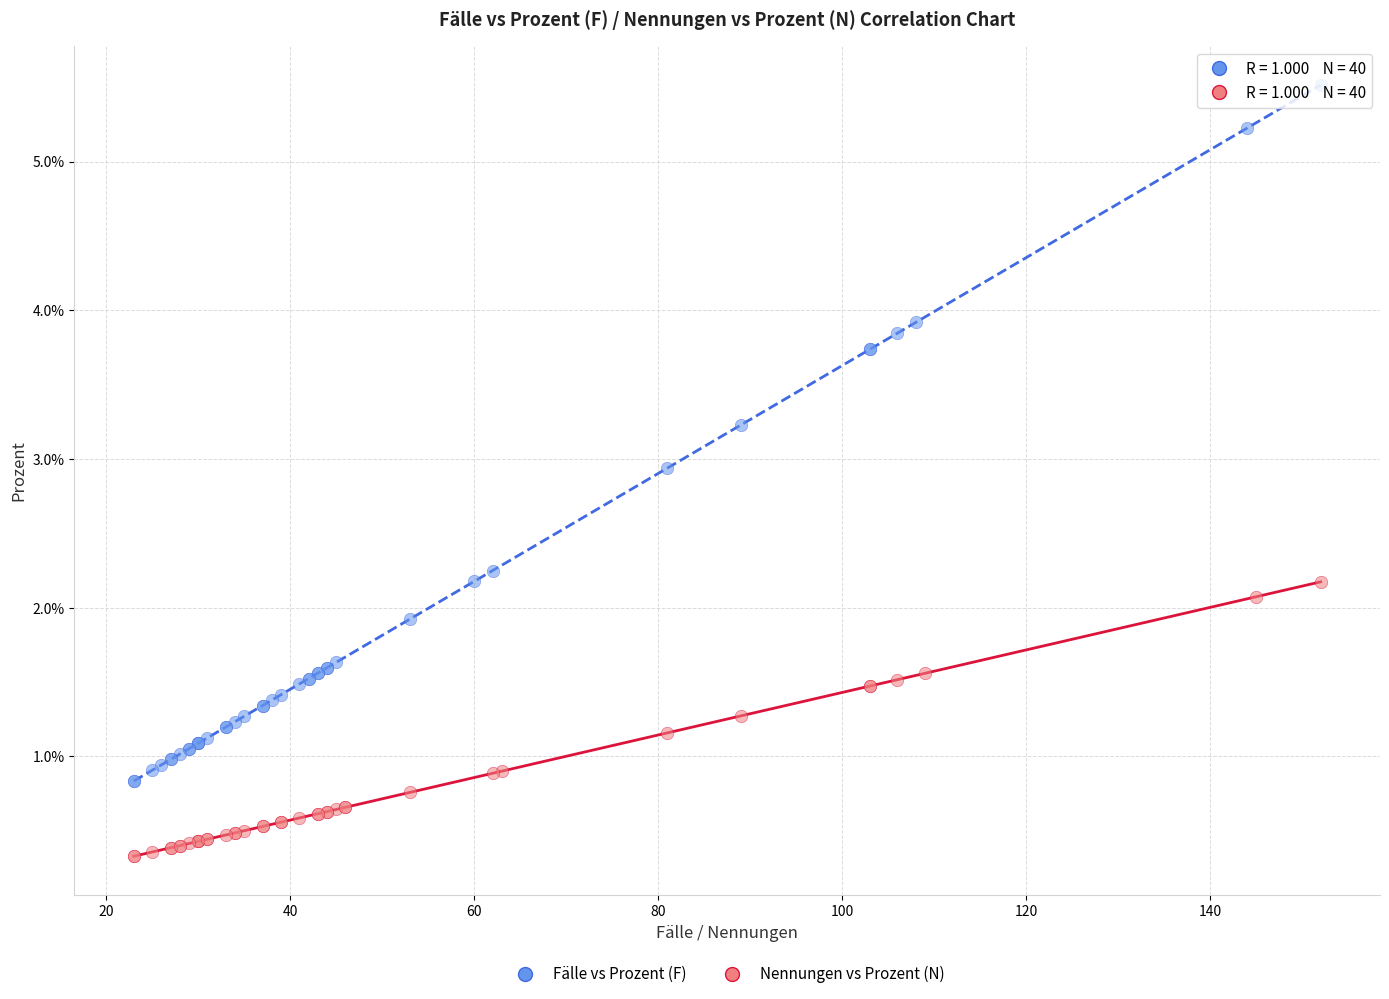

Which series reaches the minimum Y coordinate?

Nennungen vs Prozent (N)